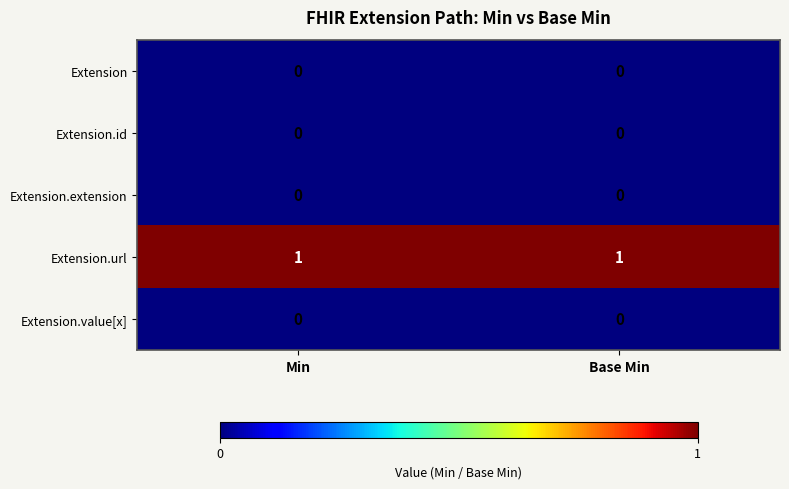

Reading right to left, transcribe all the data shown in this chart.

Extension: Base Min=0	Min=0
Extension.id: Base Min=0	Min=0
Extension.extension: Base Min=0	Min=0
Extension.url: Base Min=1	Min=1
Extension.value[x]: Base Min=0	Min=0